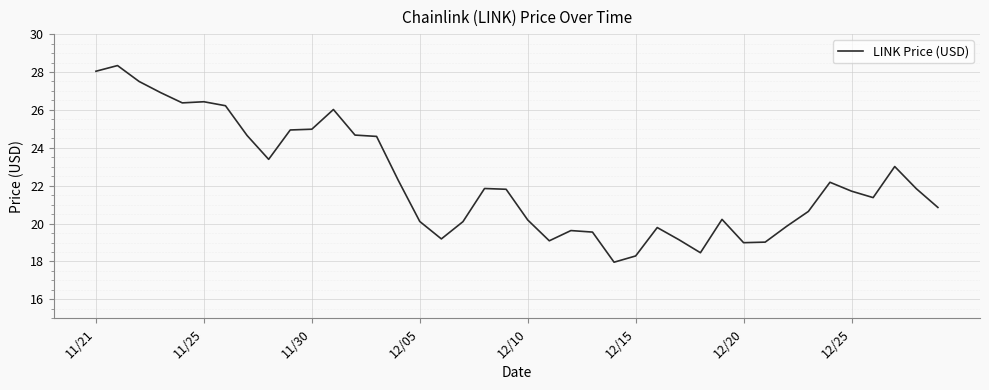

What is the greatest value displayed?

28.3